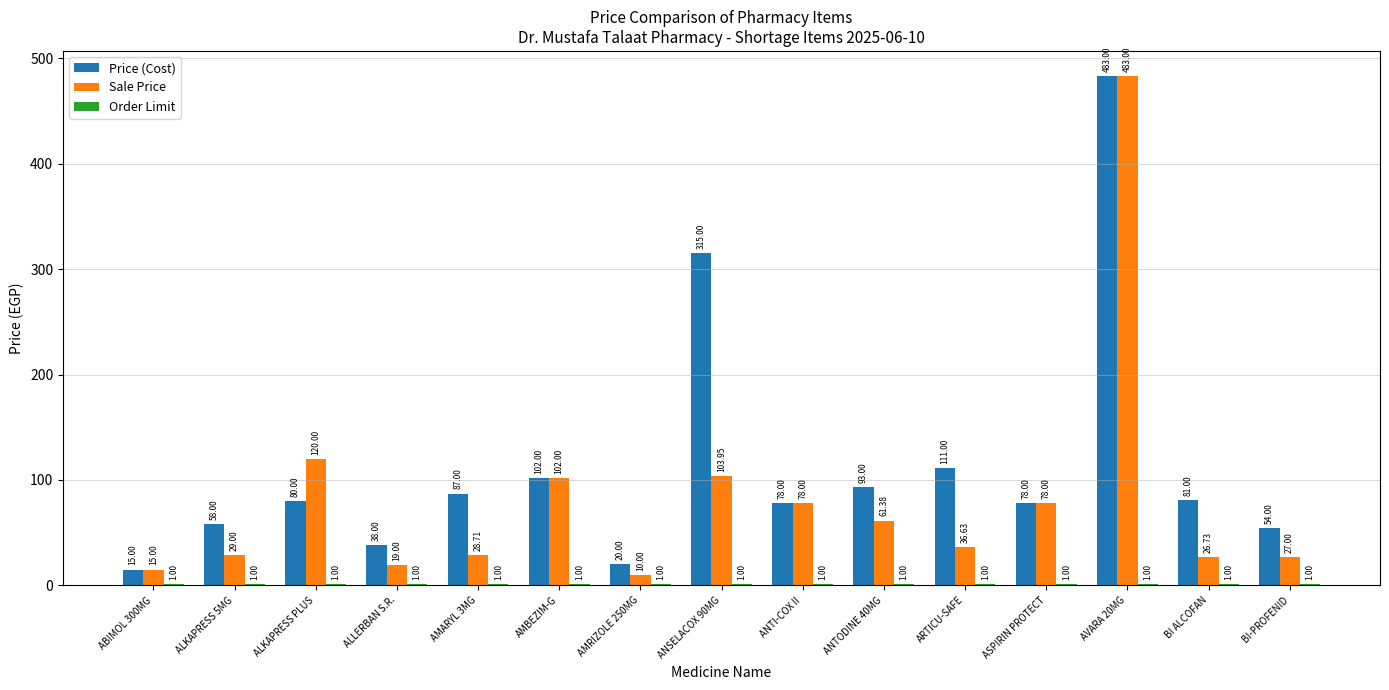

At which category is the sum across all series the highest?

AVARA 20MG